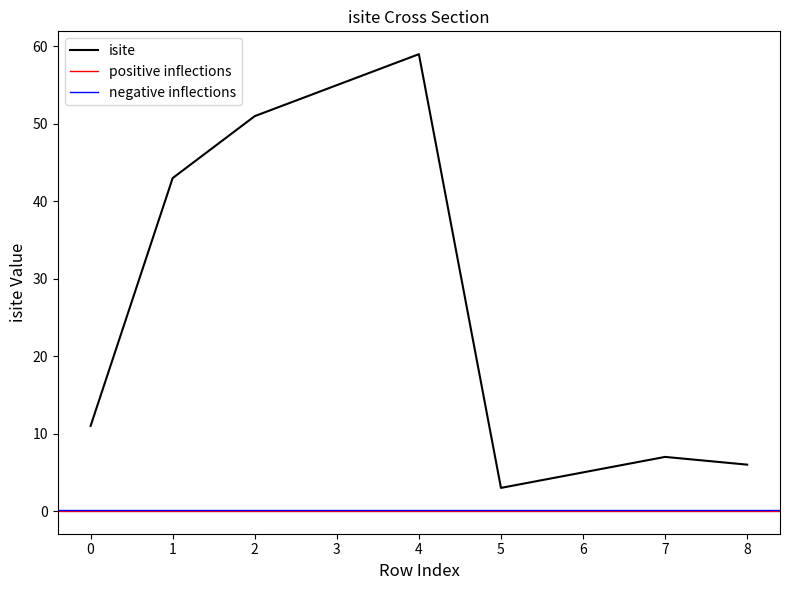

The isite series shows 7 at 7. True or false?

True